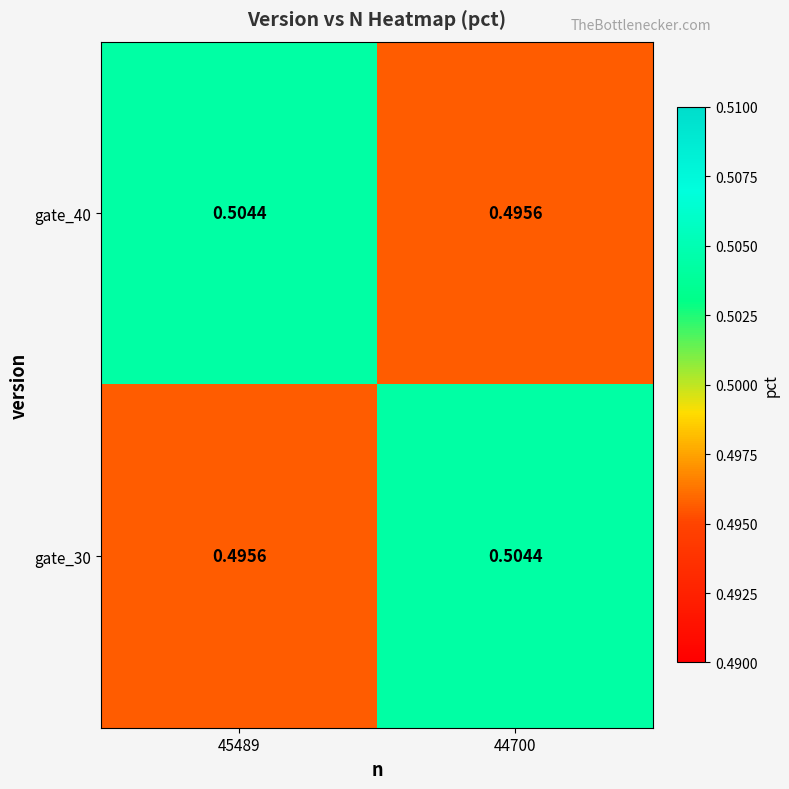

Is the value of gate_40 at 44700 greater than the value of gate_30 at 44700?

No